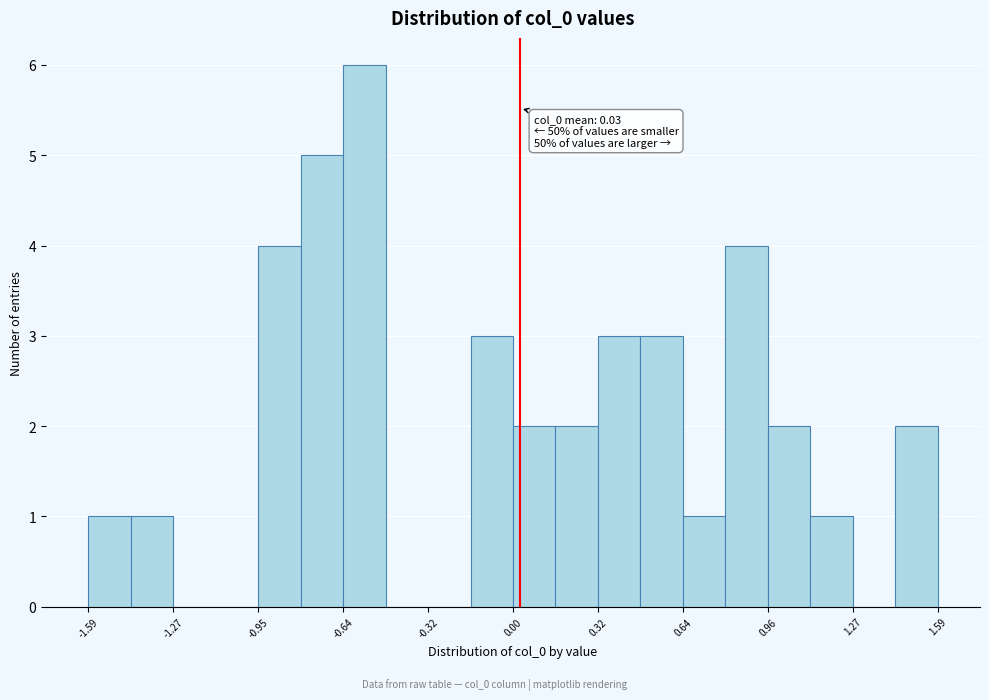

Around what value on the x-axis is the tallest bar? Give the approximate position of its centre, as read against the axis.

-0.55